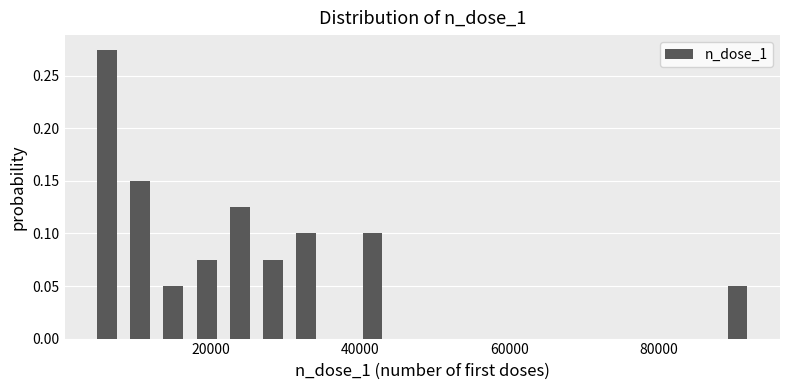

Read against the x-axis, roughly where is the centre of the tallest bar?

6000